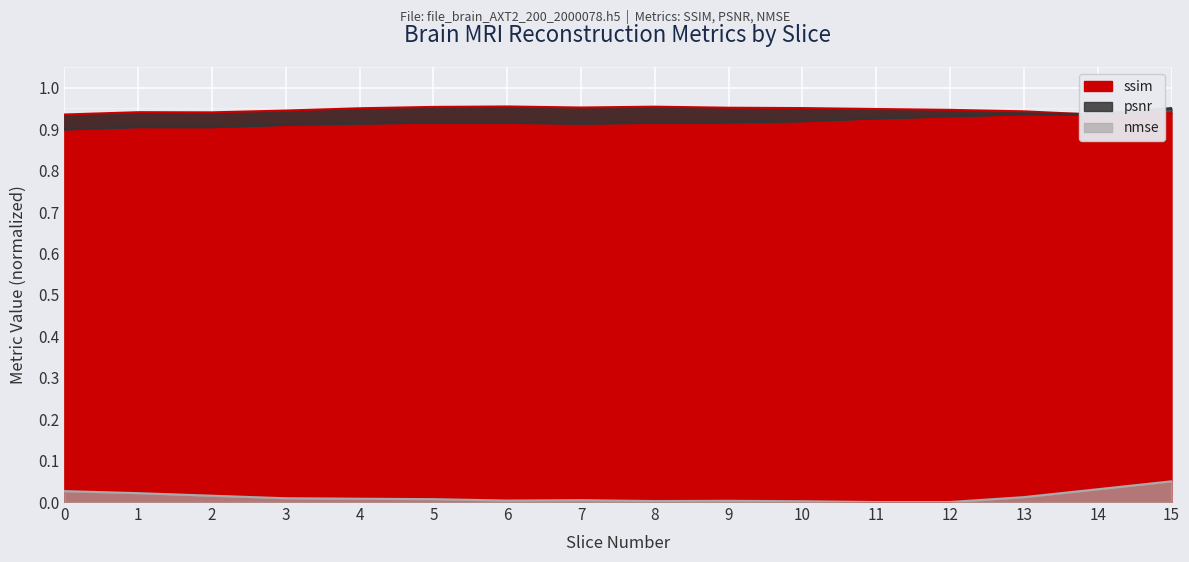

Where is the first local maximum for nmse?

7